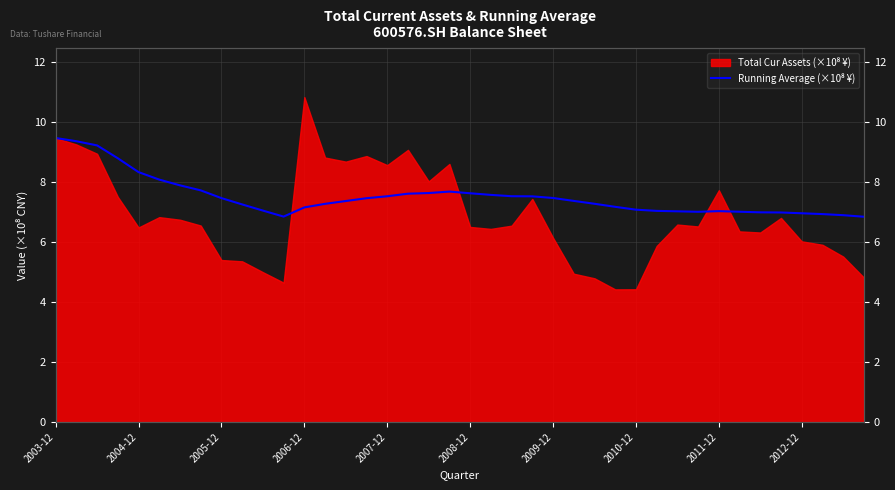

Count the number of categories in the chart.

40